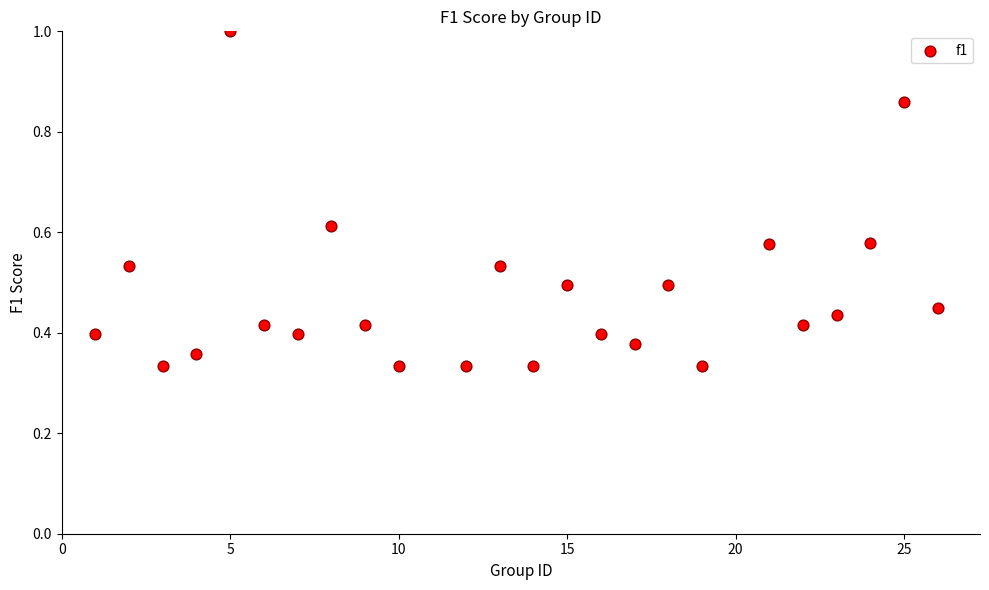

What is the range of Y values (max minus min)?

0.7